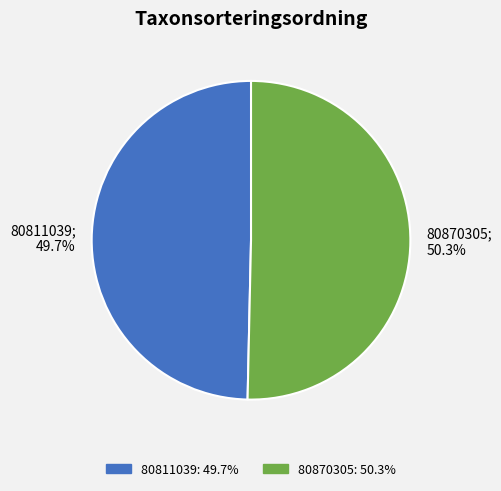

To the nearest percent, what is the average slice percentage?

50%